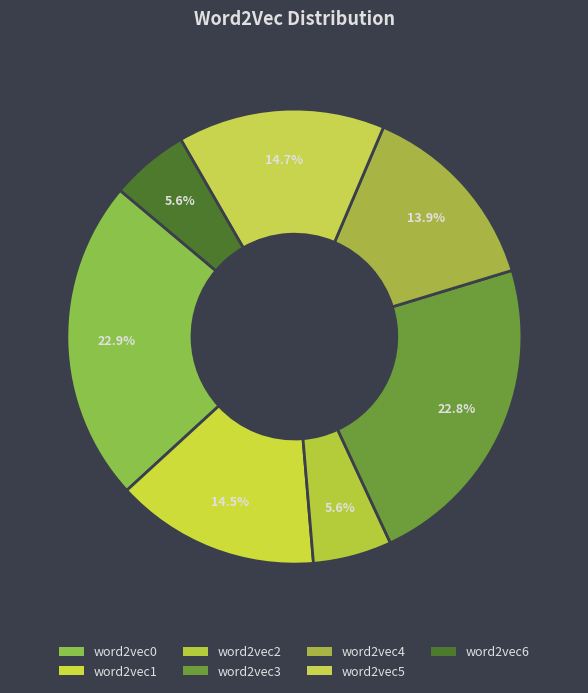

Rank the categories by value from highest to lowest.

word2vec0, word2vec3, word2vec5, word2vec1, word2vec4, word2vec2, word2vec6